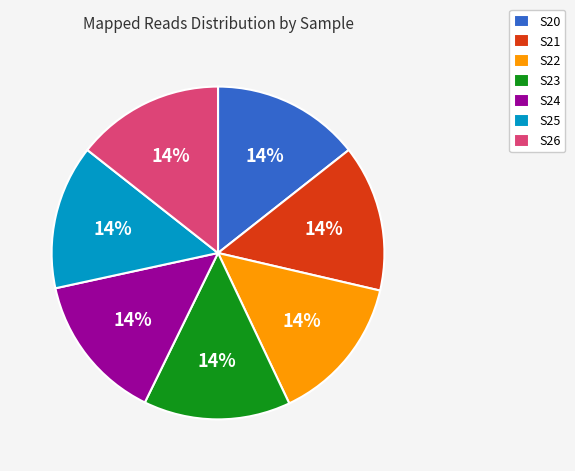

Combined, do S22 and S23 account for over 50%?

No